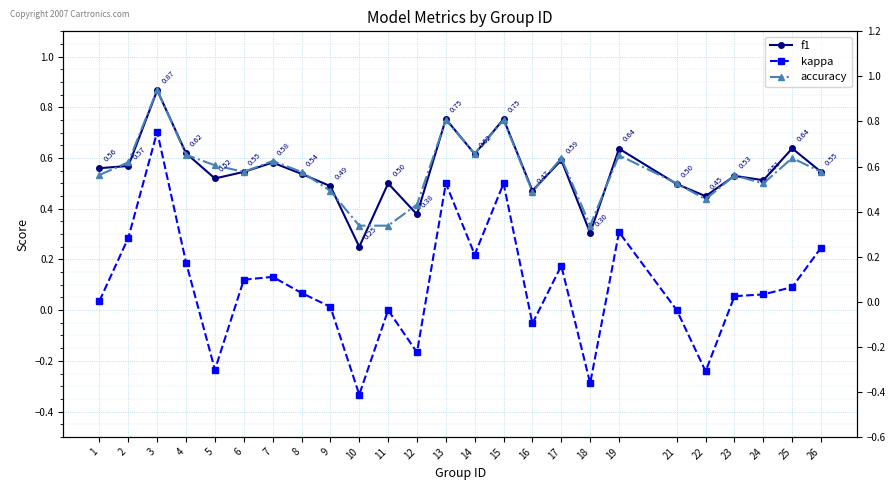

Which category has the highest value across all series?

3